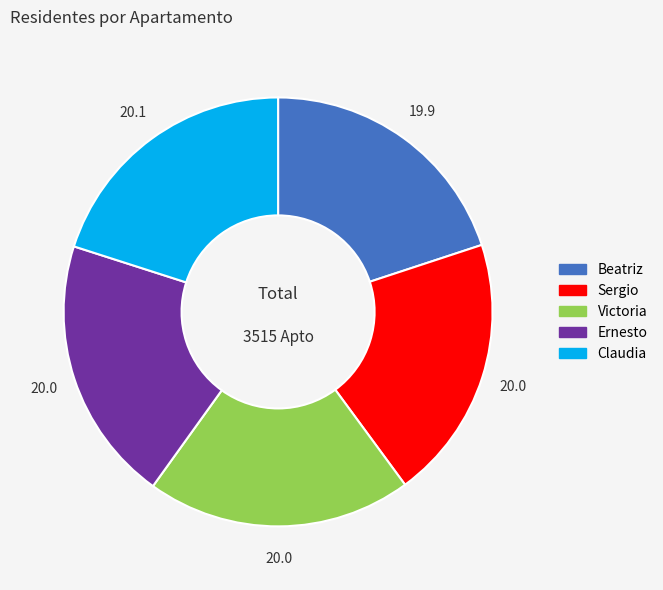

Is the sum of Victoria and Beatriz greater than half?

No